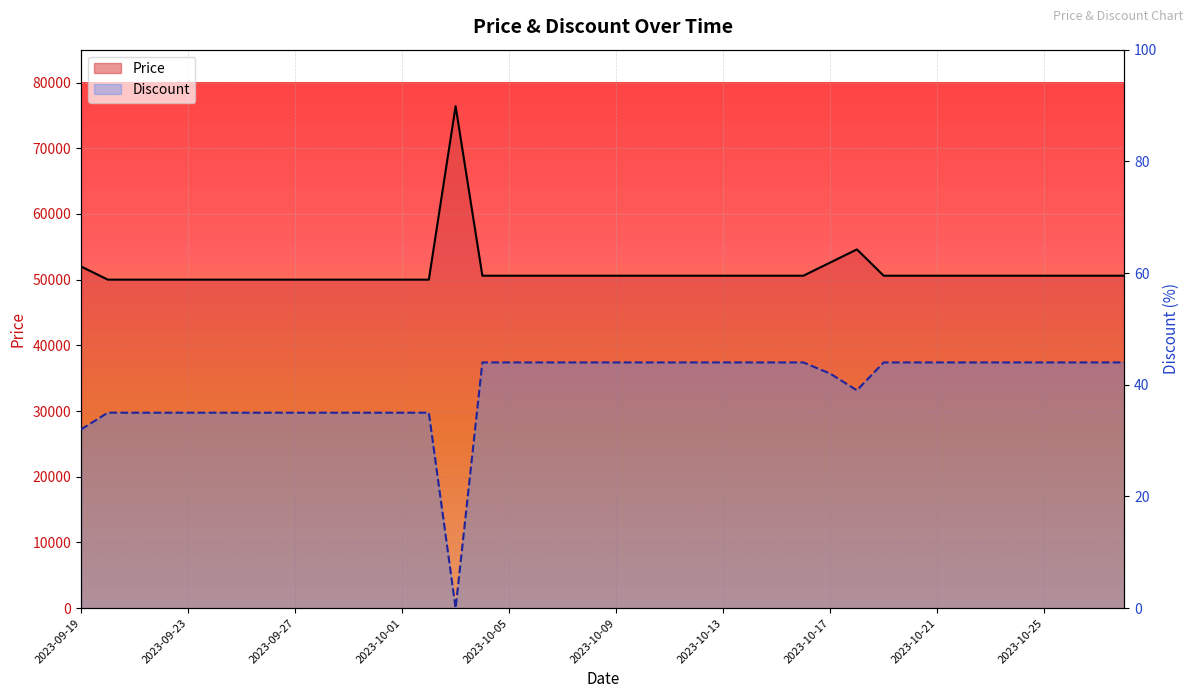

How many data points in Price are less than 50600?

13